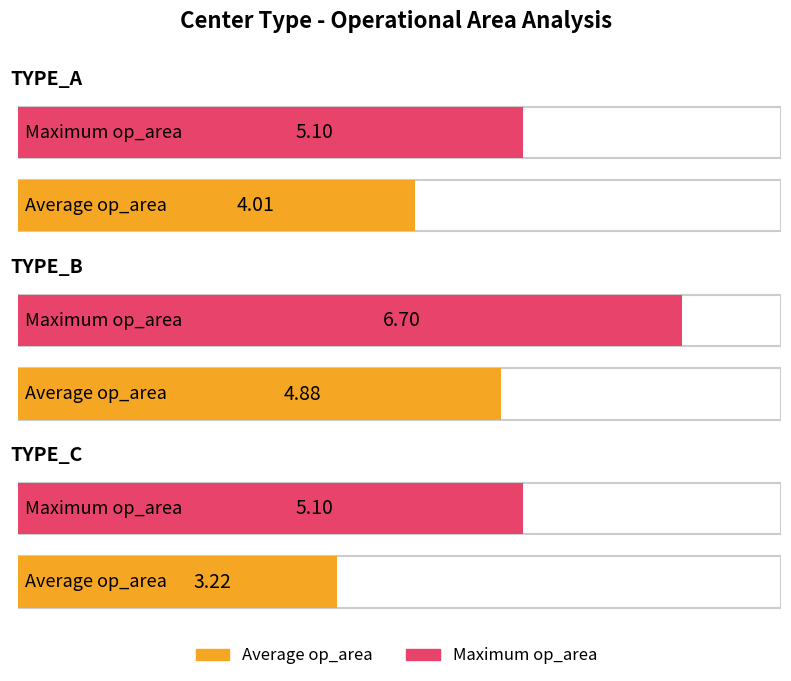

Which series has the largest total across all categories?

Maximum op_area